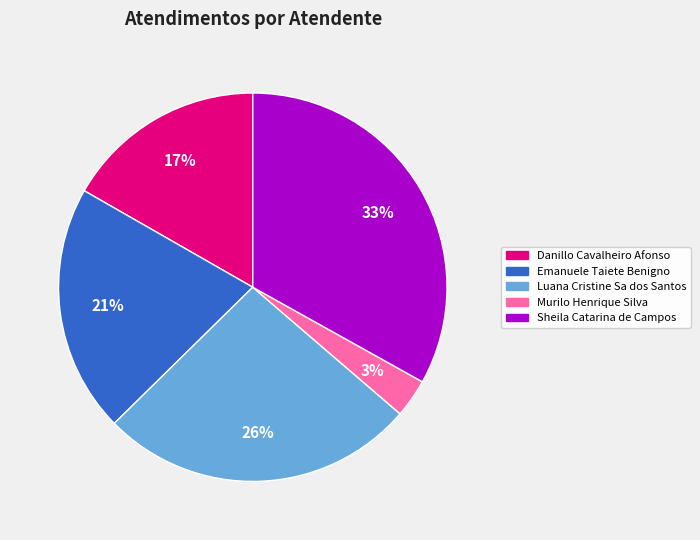

Count the number of slices in the pie.

5